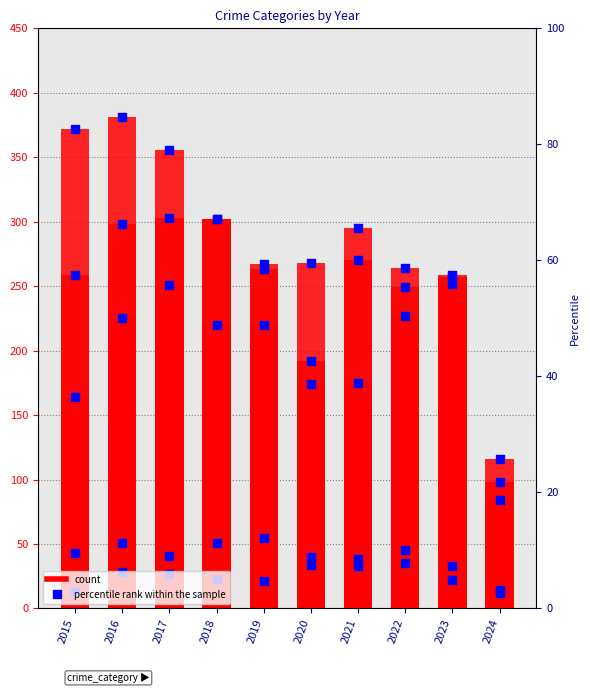

At how many categories does at least one series exceed 226?

9